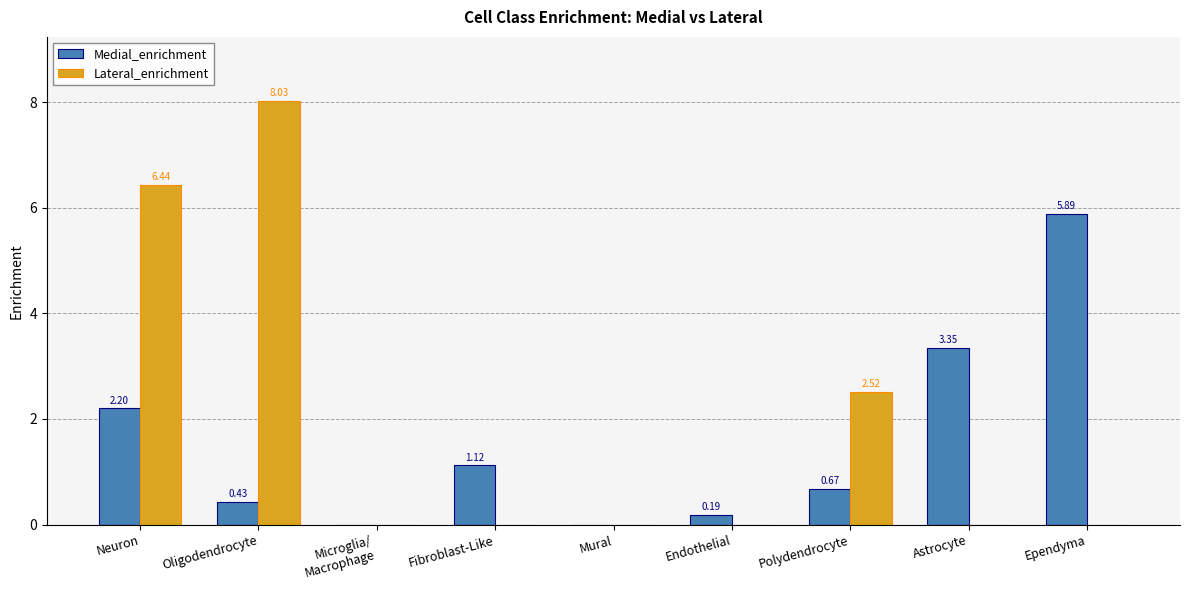

Between Fibroblast-Like and Ependyma, which series saw the biggest shift?

Medial_enrichment